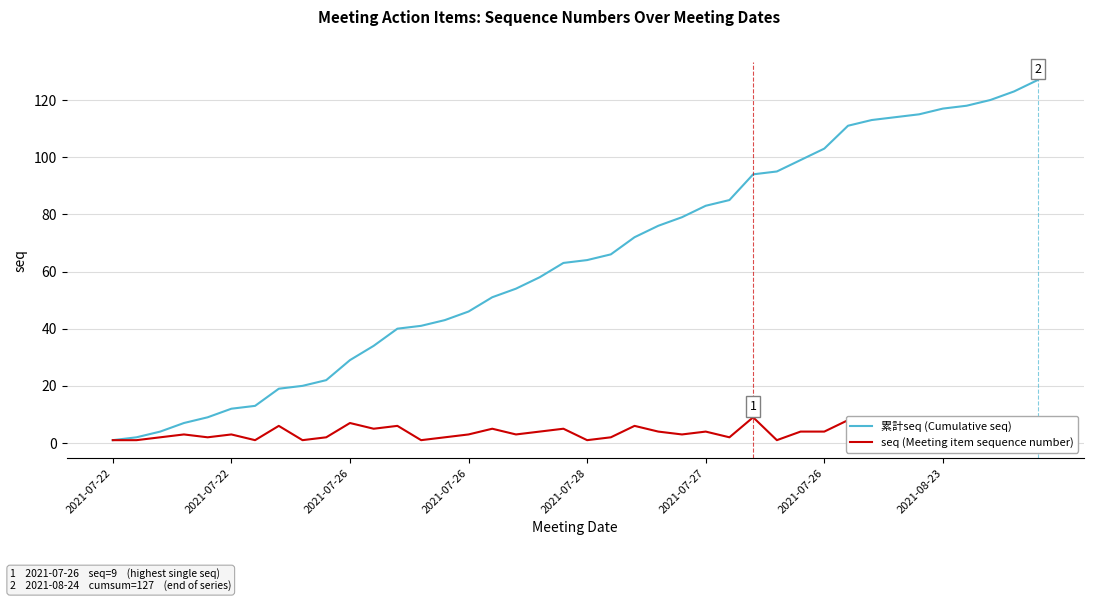

Between 18 and 21, which series saw the biggest shift?

累計seq (Cumulative seq)